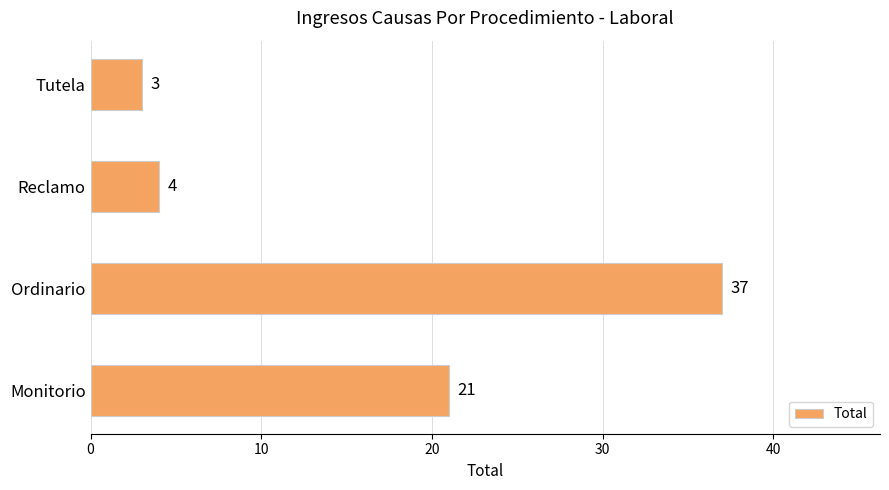

Are the bars grouped side by side (vs. stacked)?

No